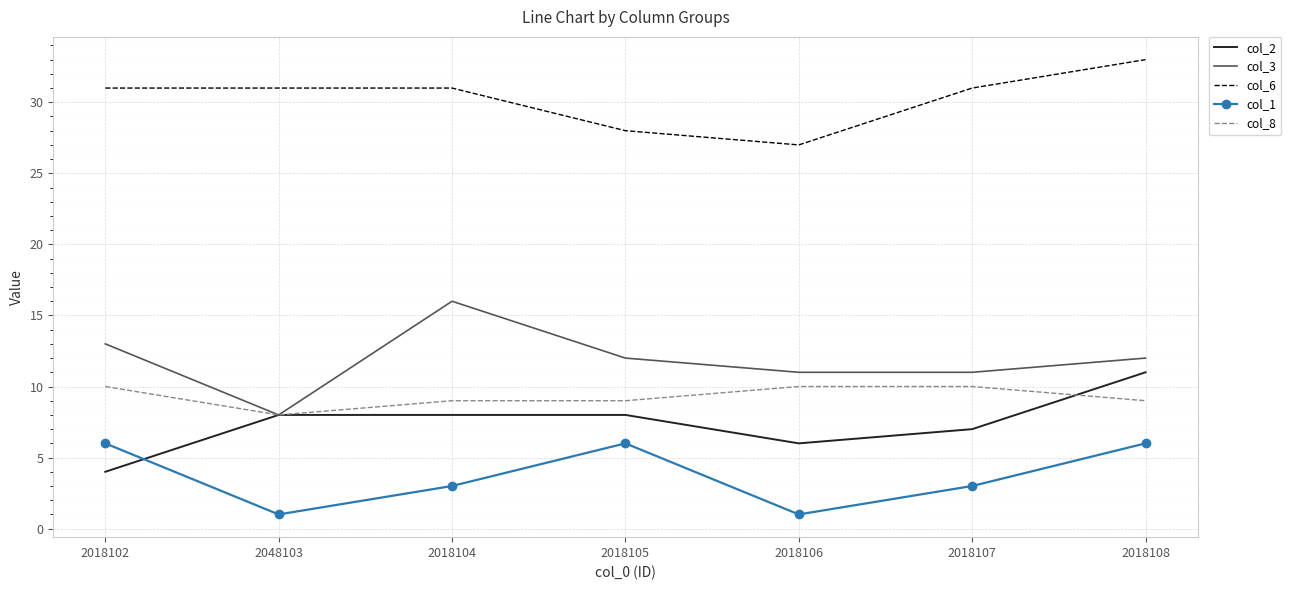

What position from the right is 2018106?

3